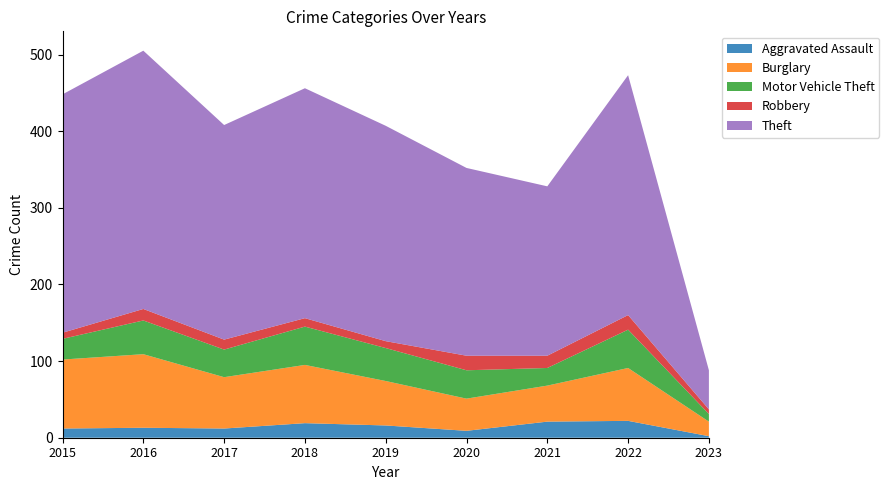

Reading left to right, transcribe all the data shown in this chart.

Aggravated Assault: 2015=12	2016=13	2017=12	2018=19	2019=16	2020=9	2021=21	2022=22	2023=2
Burglary: 2015=90	2016=96	2017=67	2018=76	2019=58	2020=42	2021=47	2022=69	2023=19
Motor Vehicle Theft: 2015=27	2016=44	2017=36	2018=50	2019=43	2020=37	2021=23	2022=50	2023=10
Robbery: 2015=8	2016=15	2017=13	2018=11	2019=9	2020=19	2021=16	2022=19	2023=6
Theft: 2015=311	2016=337	2017=280	2018=300	2019=281	2020=245	2021=221	2022=313	2023=51